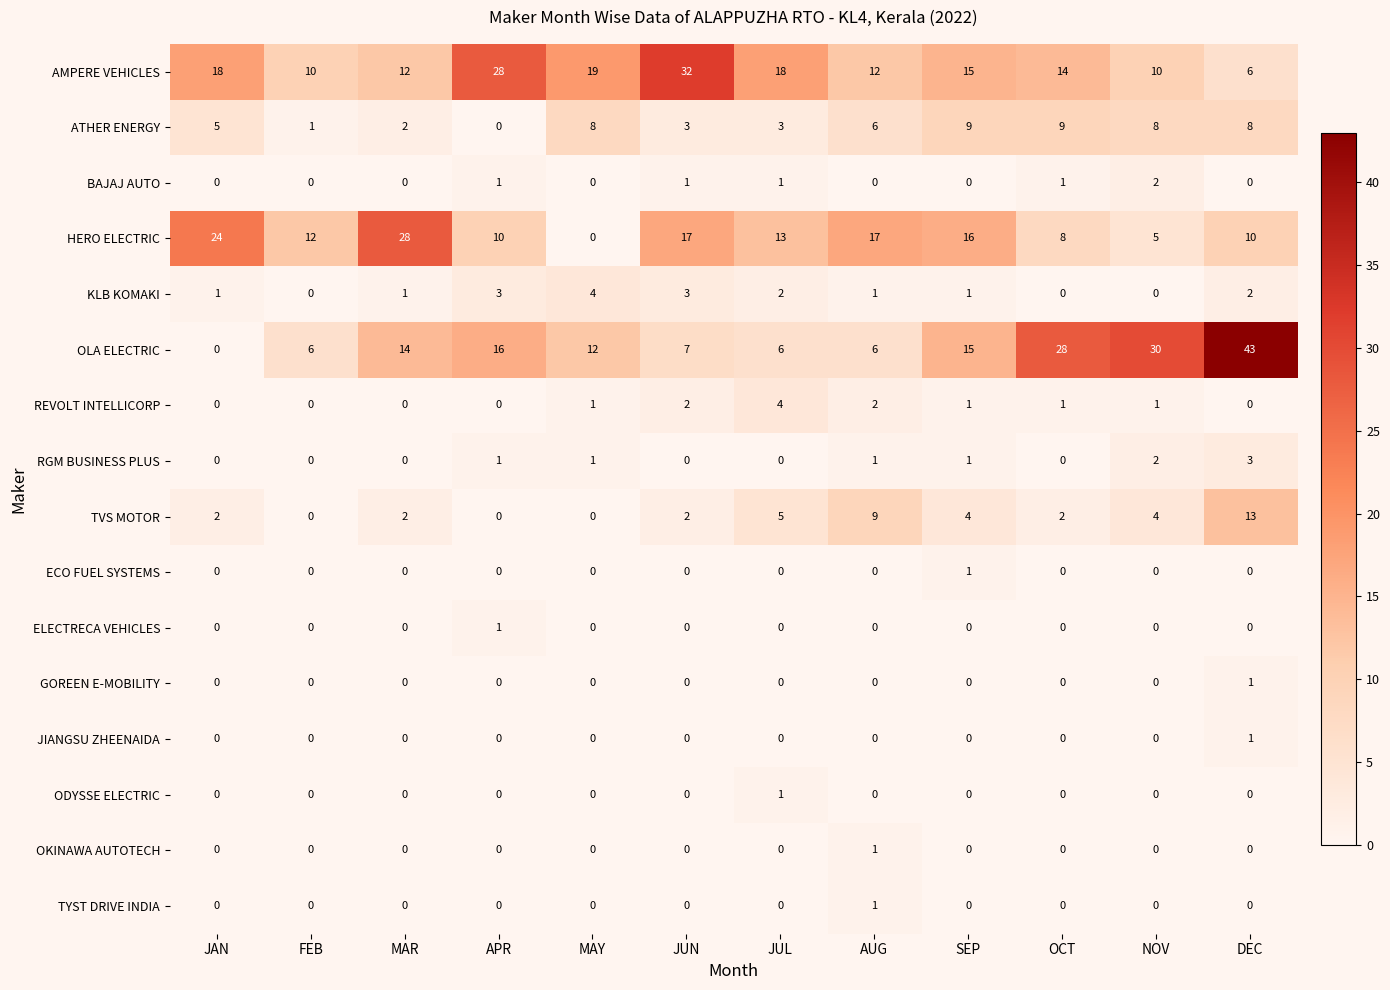

What is the sum of all BAJAJ AUTO values?

6